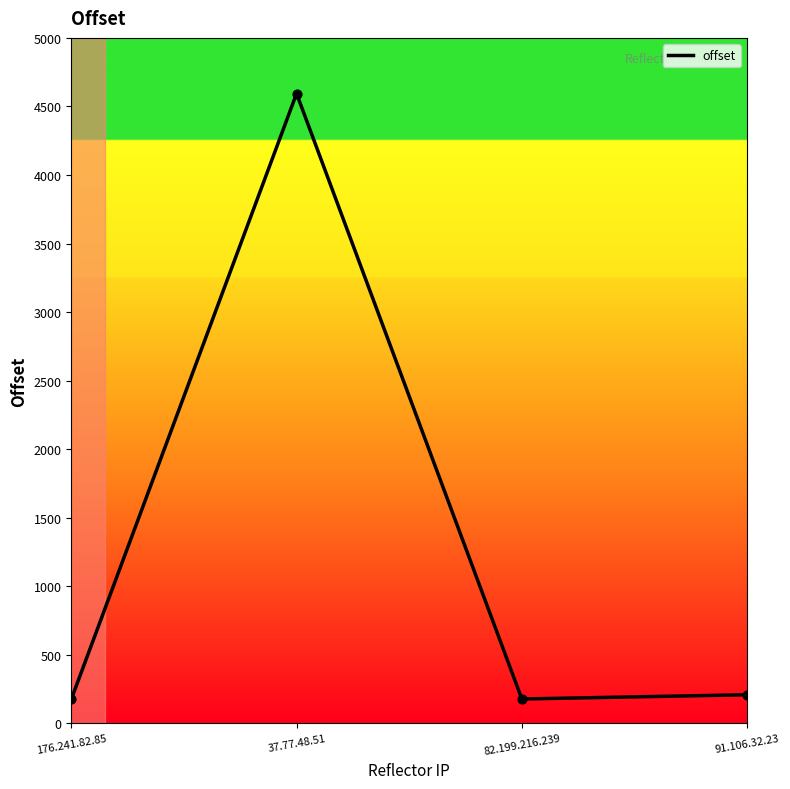

Approximately how many times larger is the value at 37.77.48.51 compared to 91.106.32.23?

22.0